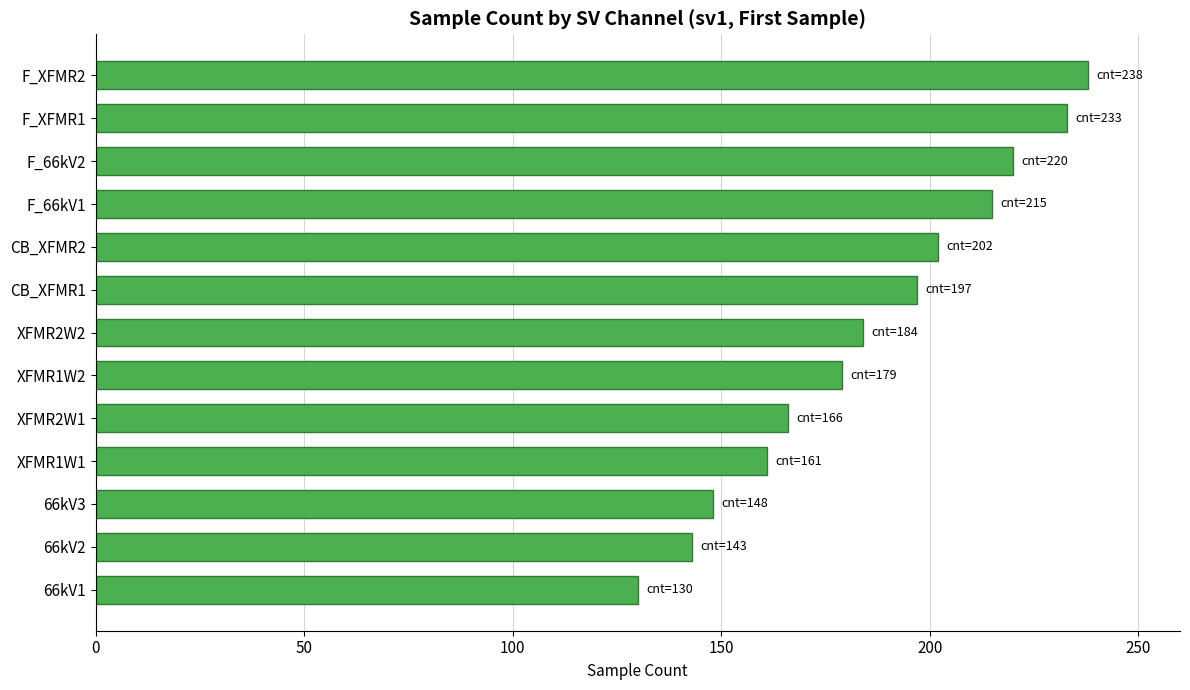

How many values are below 184?

6